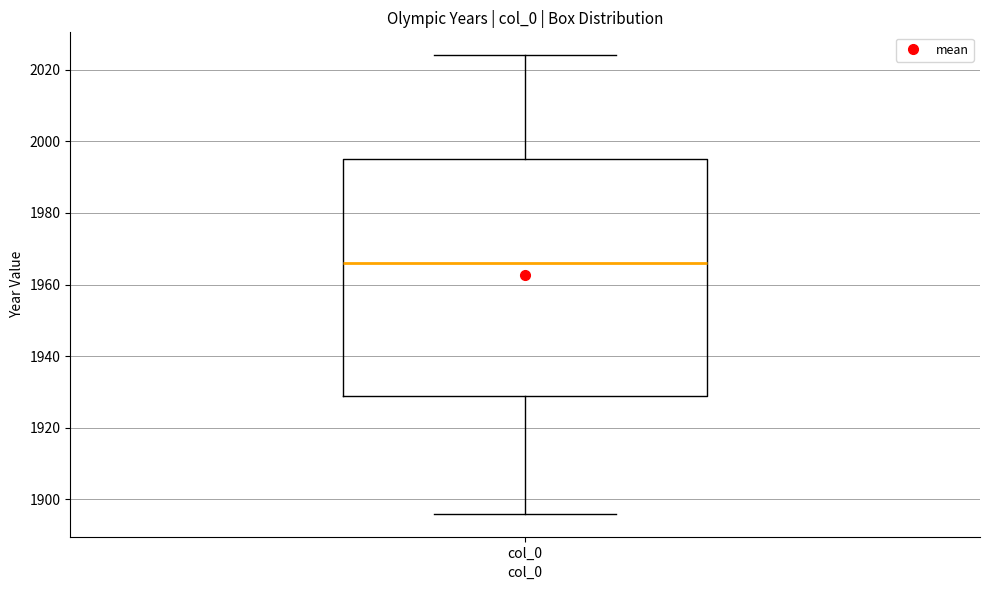

Read this box plot against the y-axis: the position of the median line, the range covered by the box, and the ends of both whiskers. The values are not printed on the chart, so give them approximately, as read against the axis.

median 1966, box 1930 to 1996, whiskers 1896 to 2024